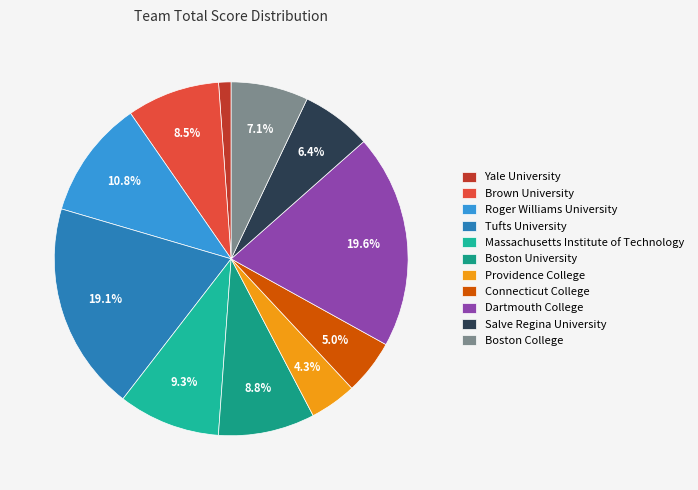

What is the largest slice in the pie chart?

Dartmouth College